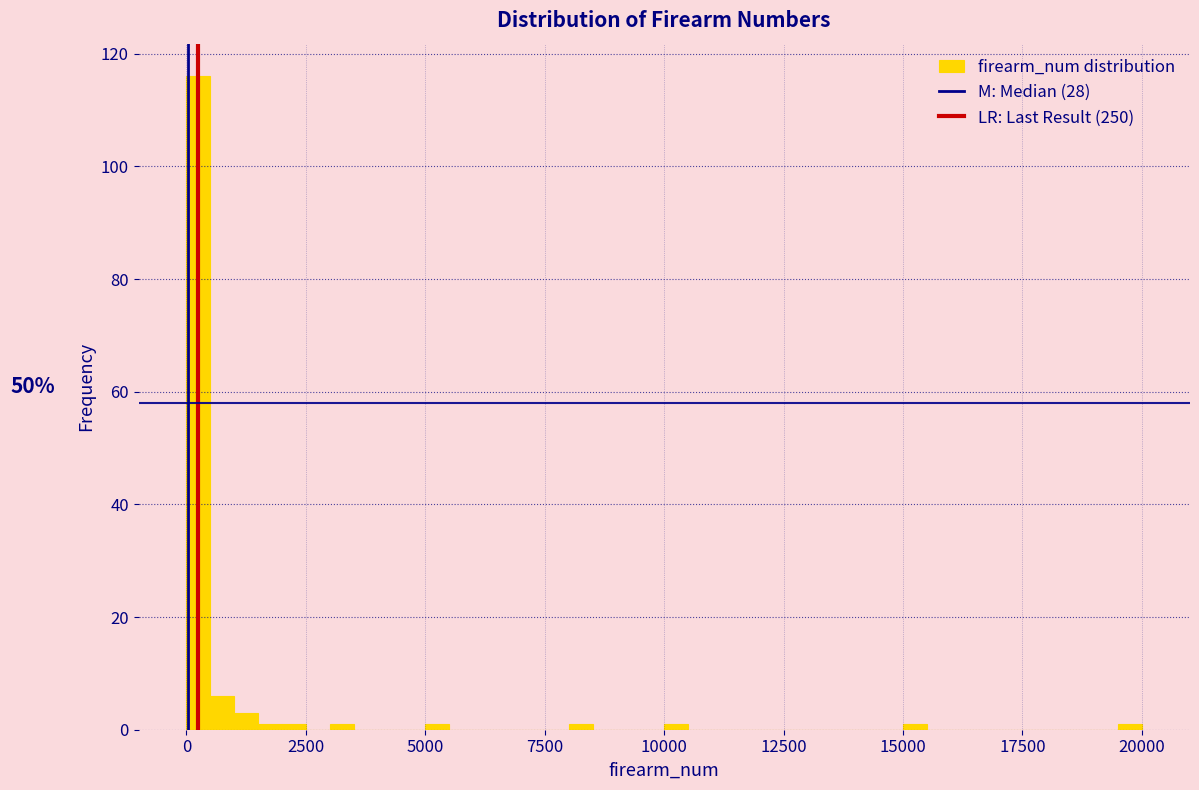

Read against the x-axis, roughly where is the centre of the tallest bar?

500